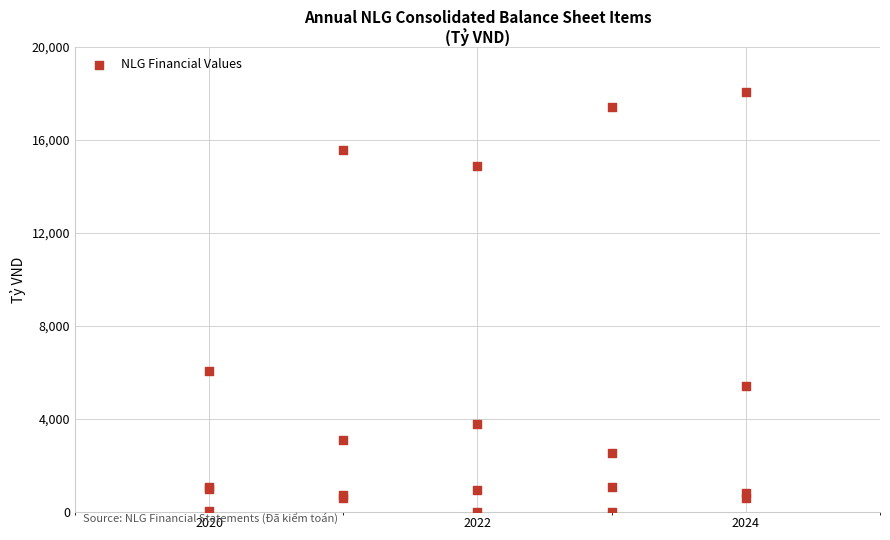

What Y value in the scatter plot is closest to 9030?

6069.3